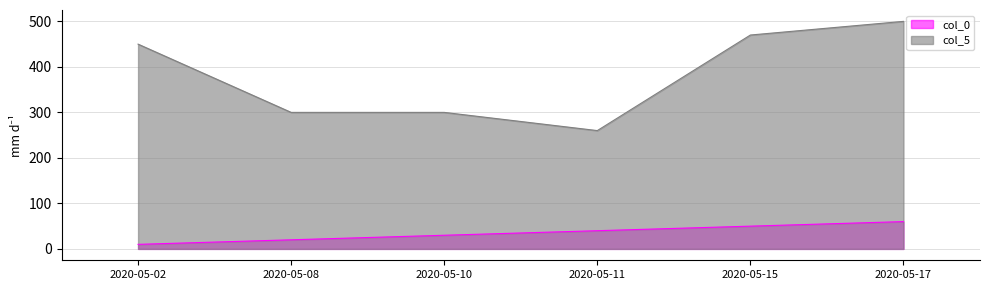

What is the average value of the col_5_line series?

380